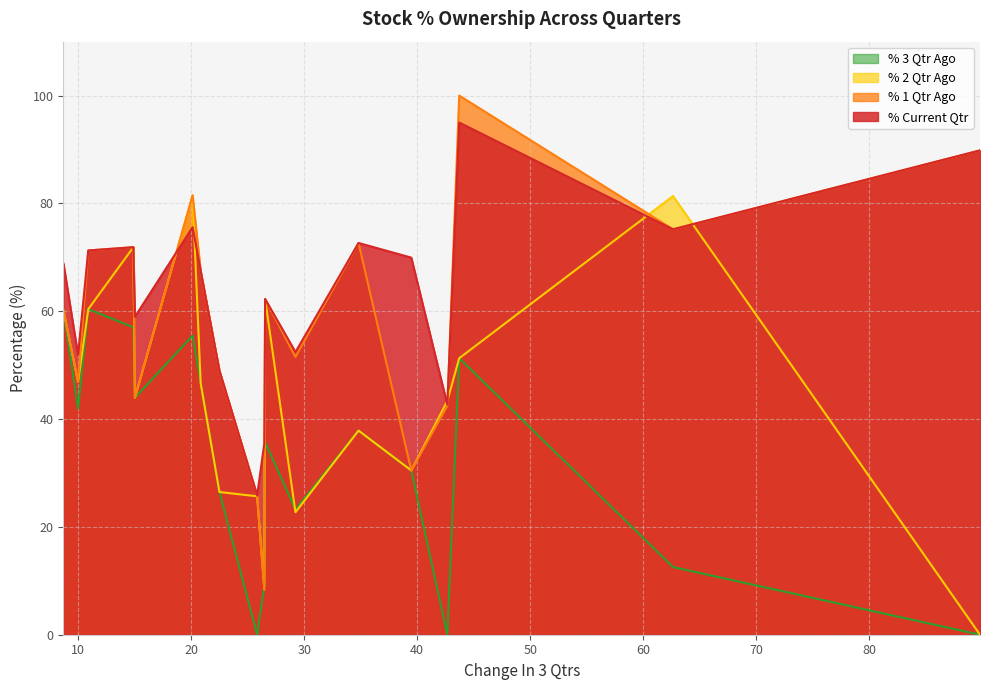

Which series has the largest range (max minus min)?

% 1 Qtr Ago